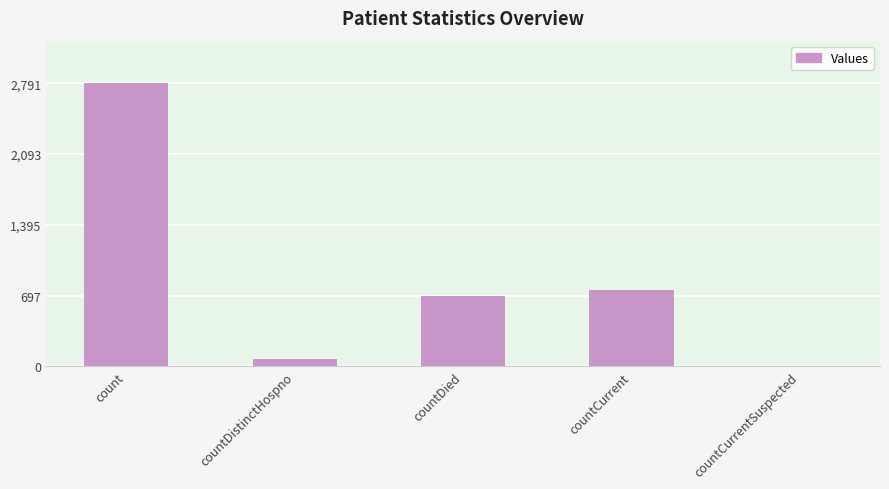

Which label corresponds to the largest value in the chart?

count